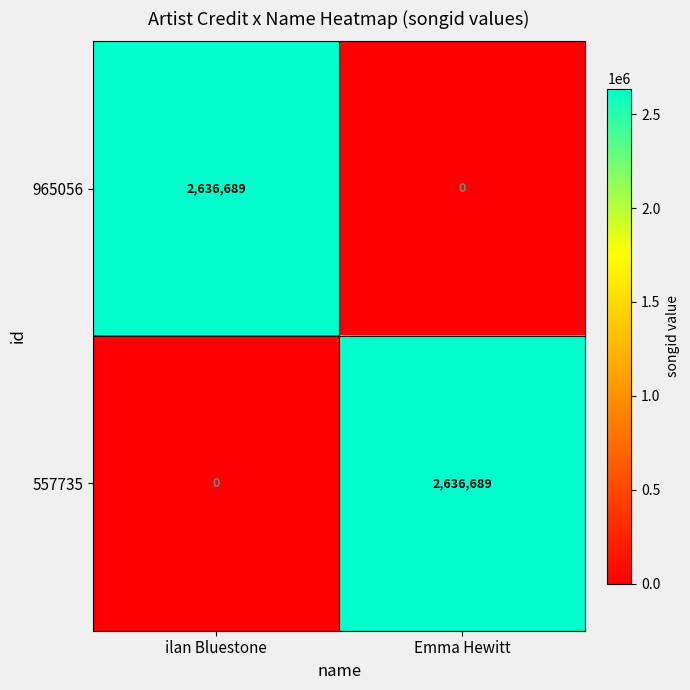

What is the sum of the 965056 values at Emma Hewitt and ilan Bluestone?

2636689